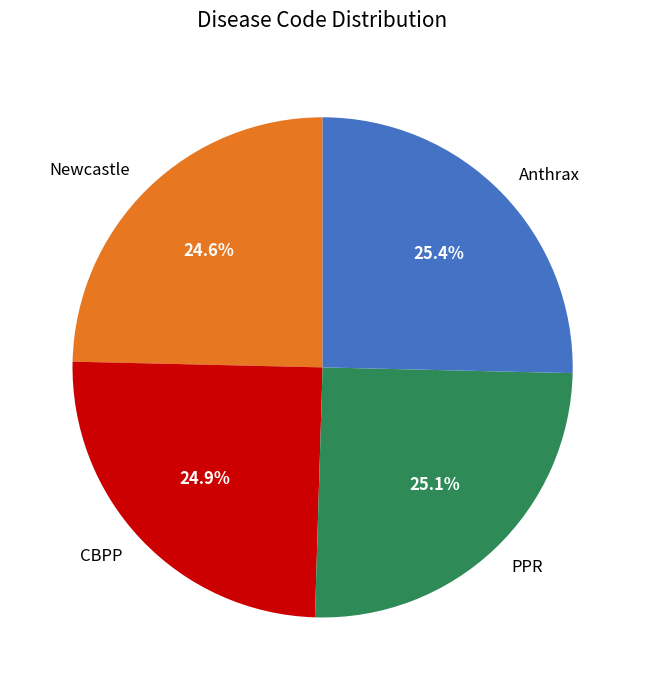

To the nearest percent, what is the average slice percentage?

25%